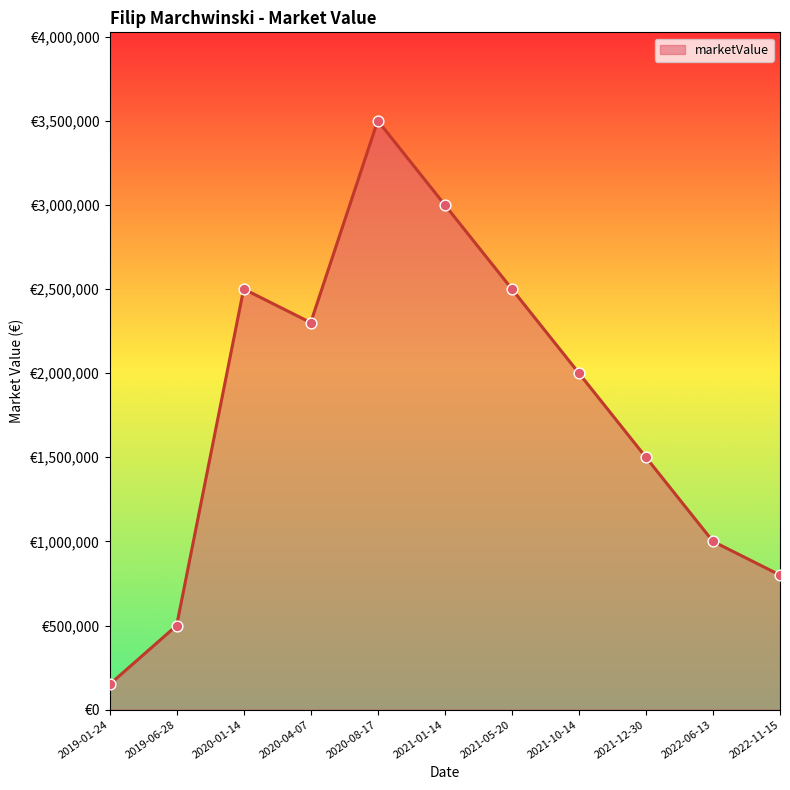

Between 2021-05-20 and 2020-01-14, which is larger?

2021-05-20